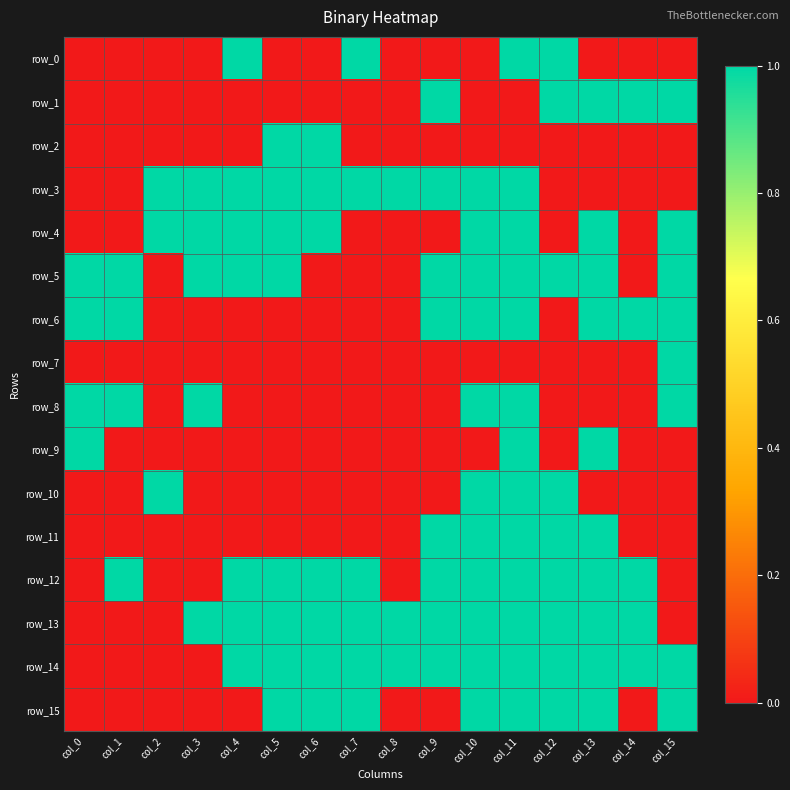

How many series are shown in this chart?

16